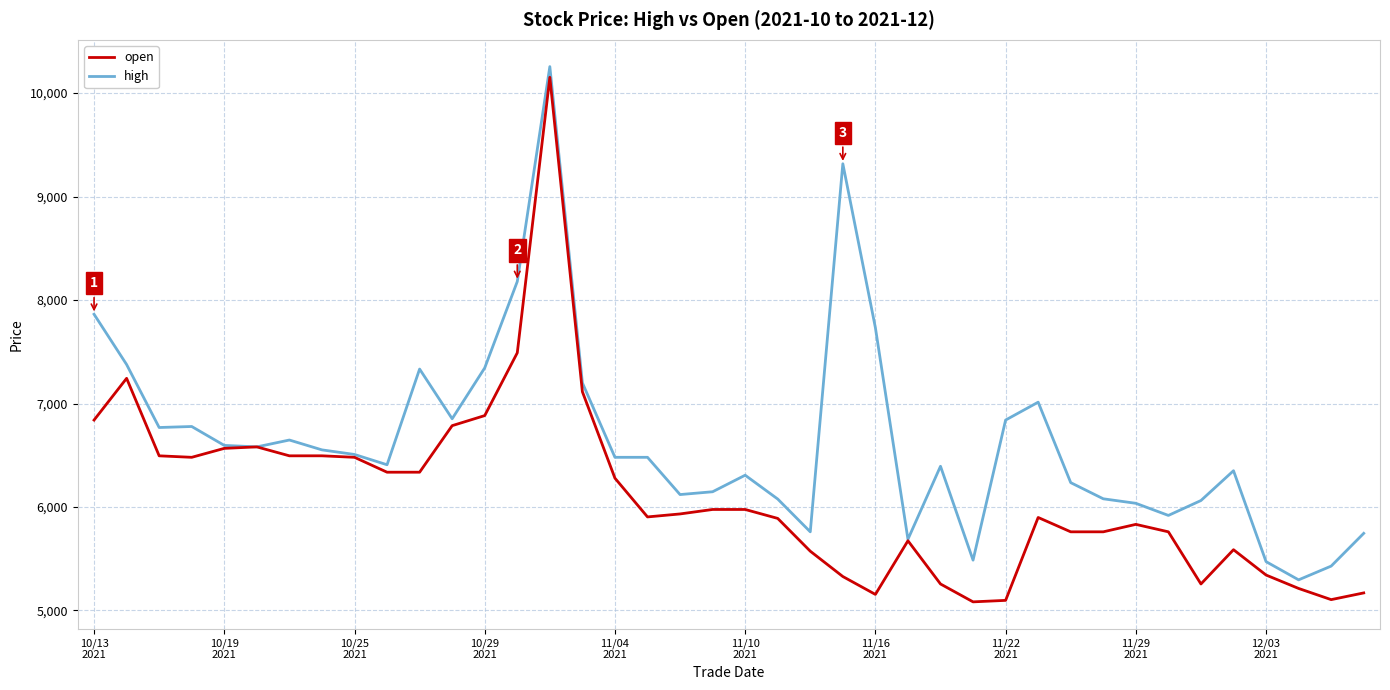

Which series has the widest spread of values?

open